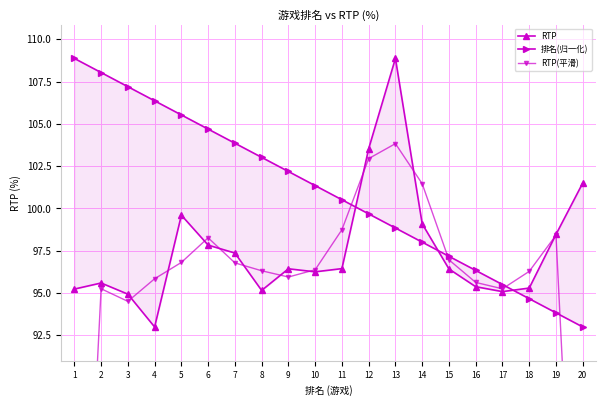

How many data points in 排名(归一化) are less than 101?

10